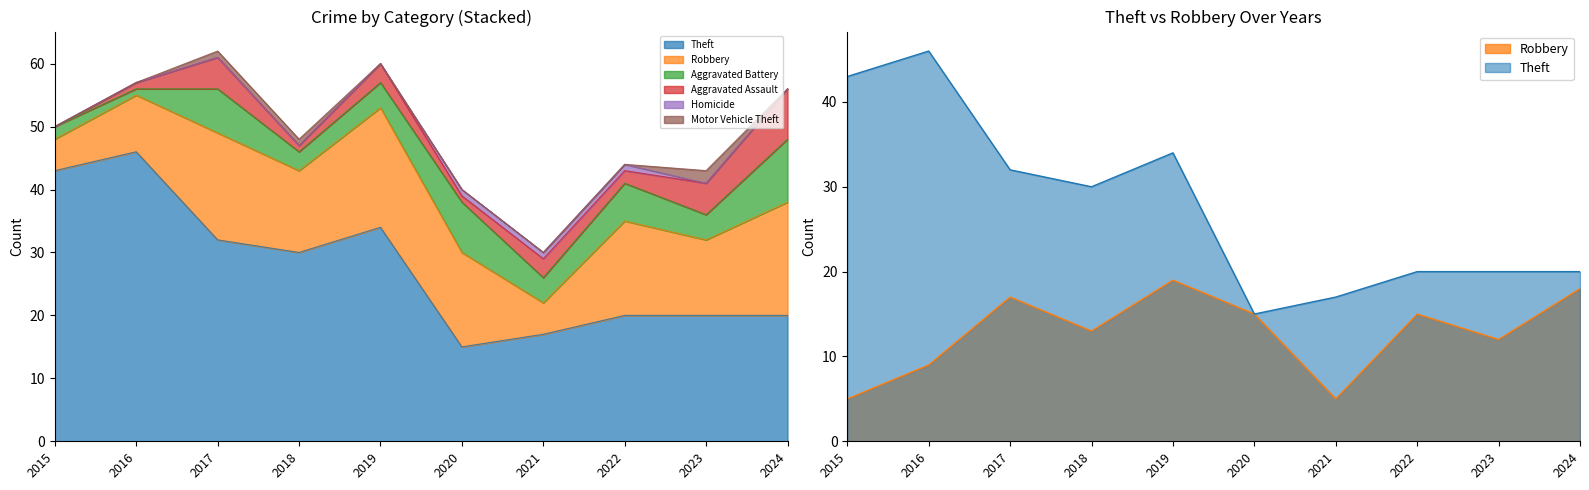

How many lines are shown in the chart?

6